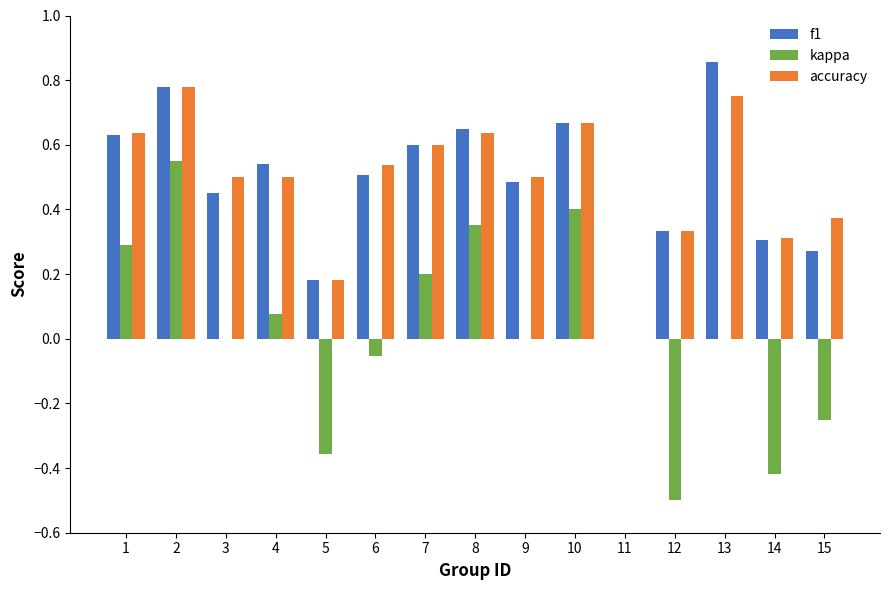

Is it true that accuracy equals 0.8 at 6?

False